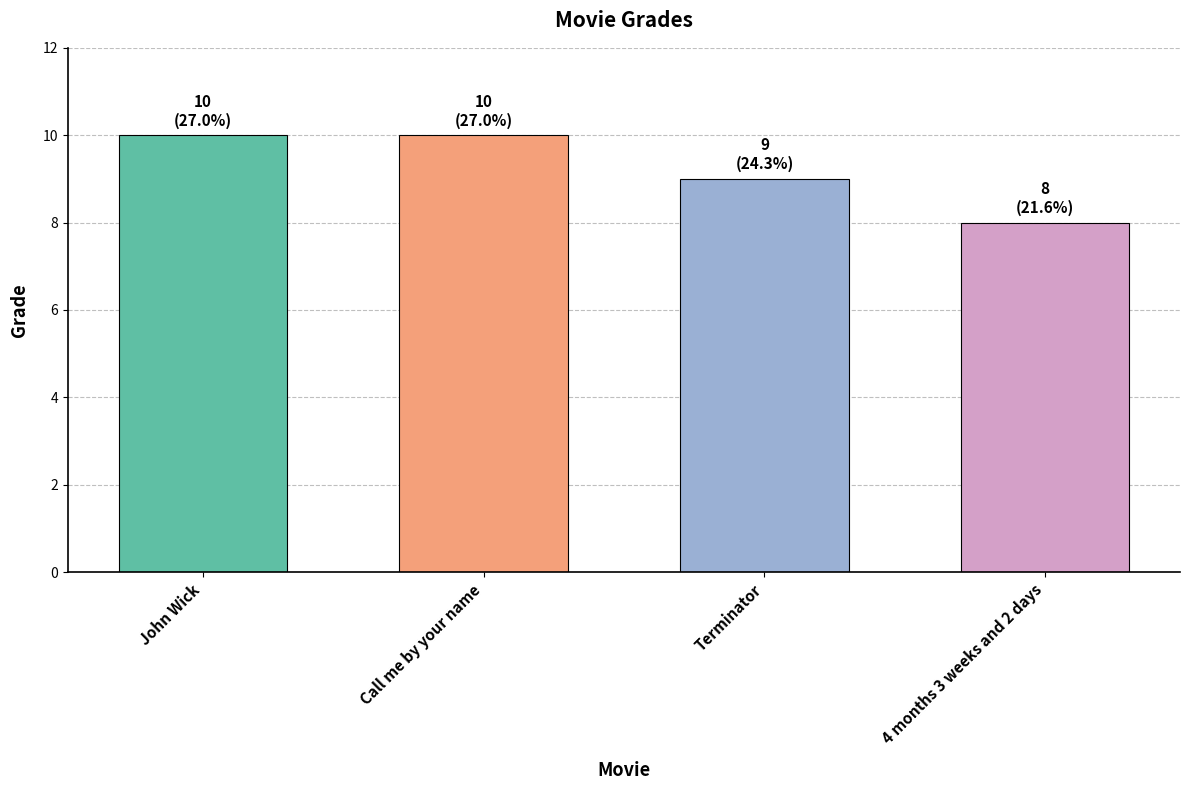

Reading left to right, list all the values displayed in this chart.

John Wick=10	Call me by your name=10	Terminator=9	4 months 3 weeks and 2 days=8